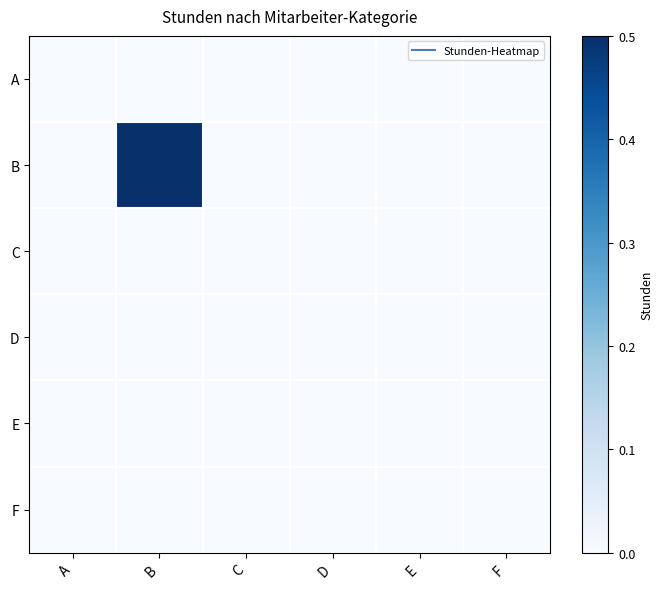

Which series has the largest total across all categories?

B